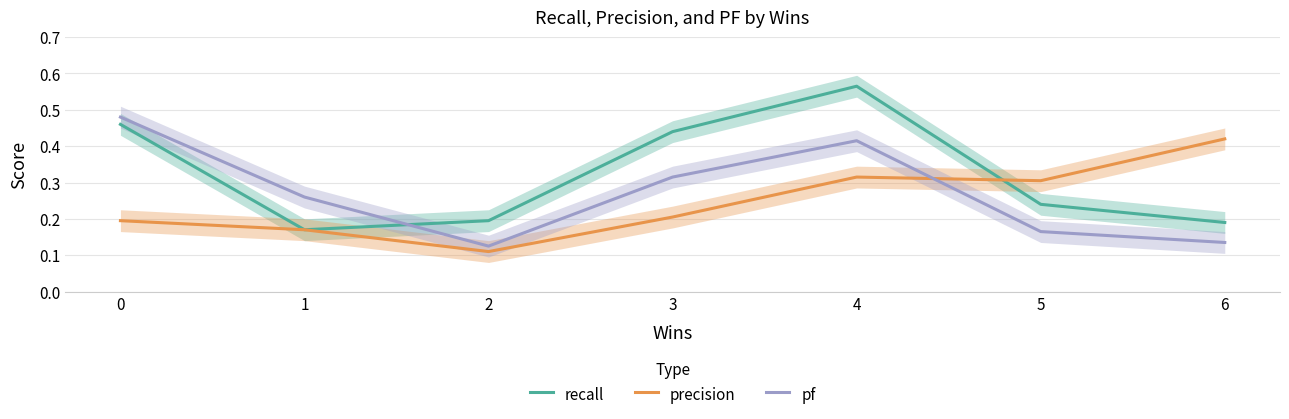

Is it true that precision equals 0.4 at 5?

False